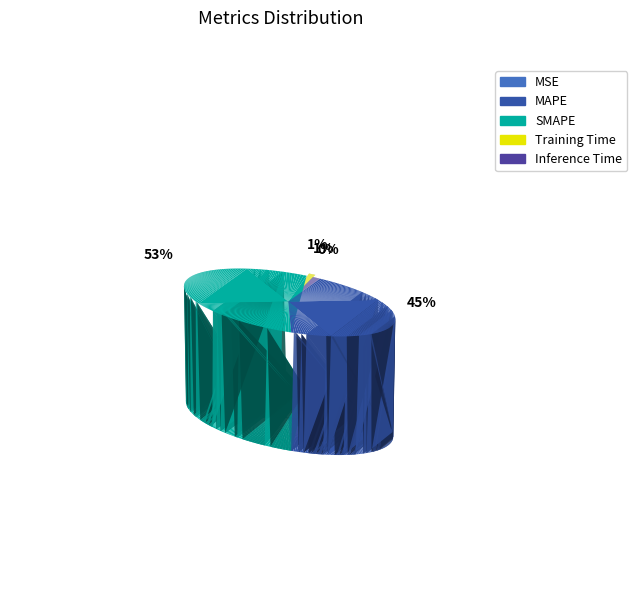

Which category has the smallest portion of the pie?

MSE